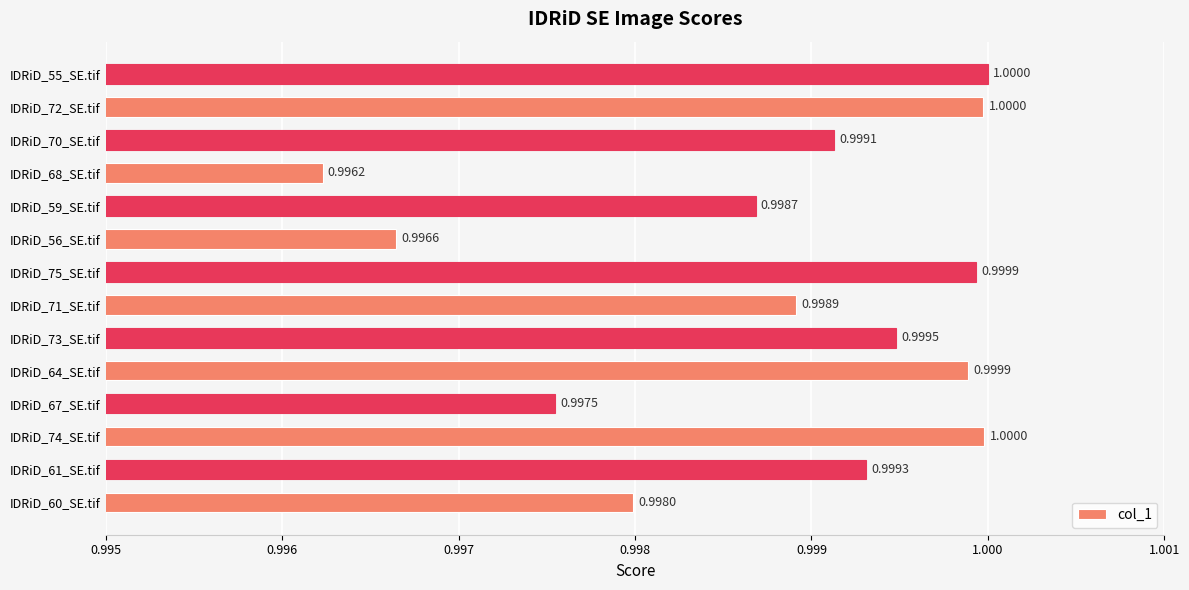

What is the sum of the values at IDRiD_59_SE.tif and IDRiD_74_SE.tif?

2.0